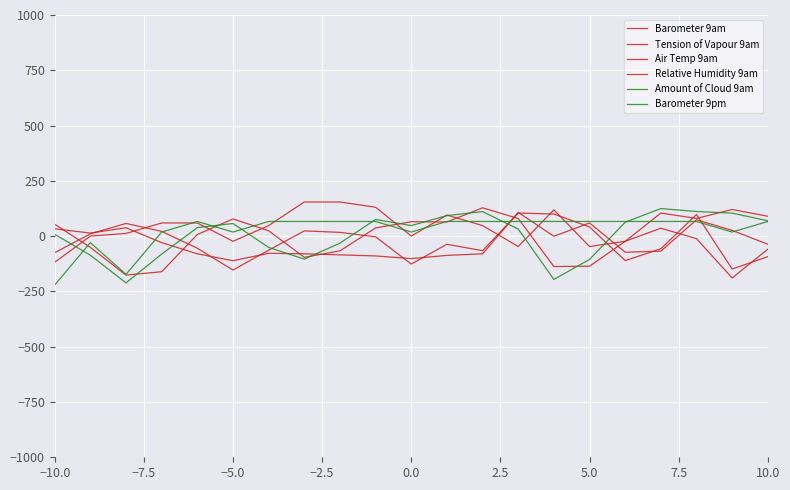

Does the chart display data point markers on the line(s)?

No